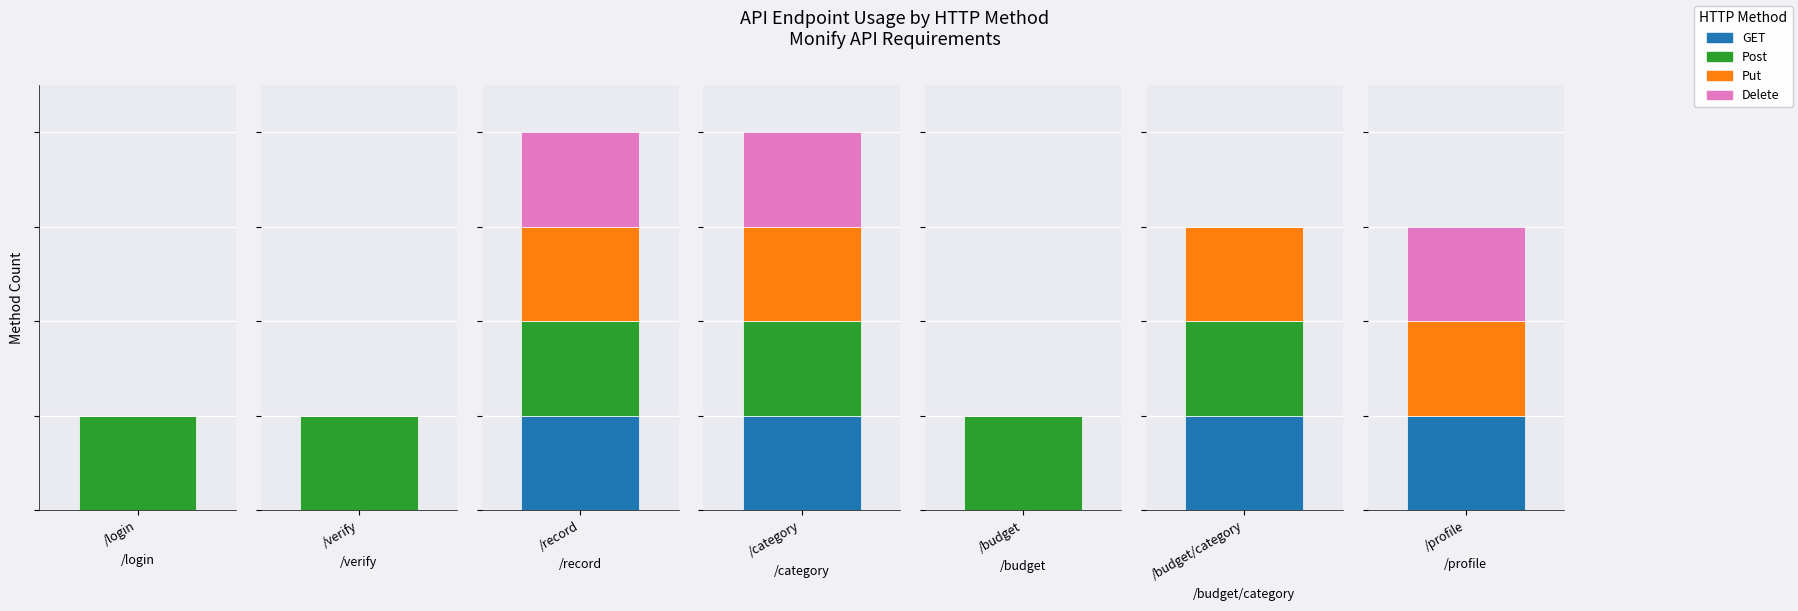

What is the greatest value displayed?

1